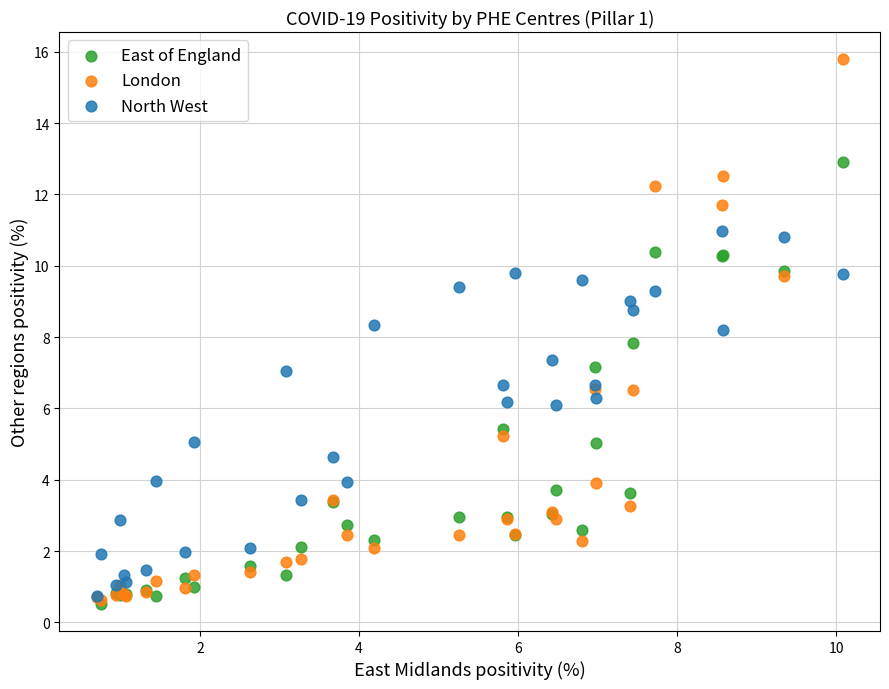

What are all the series names shown in the legend?

East of England, London, North West